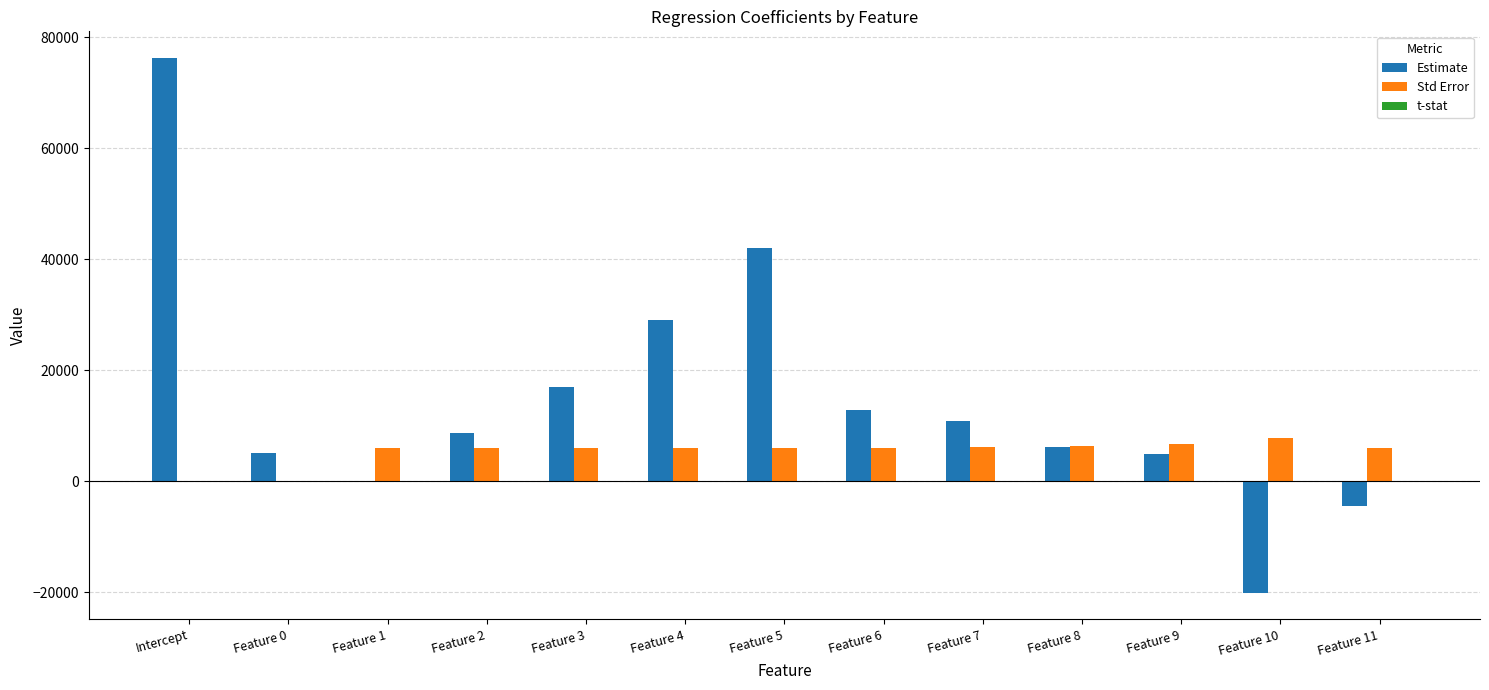

What is the sum of all Std Error values?

69232.7